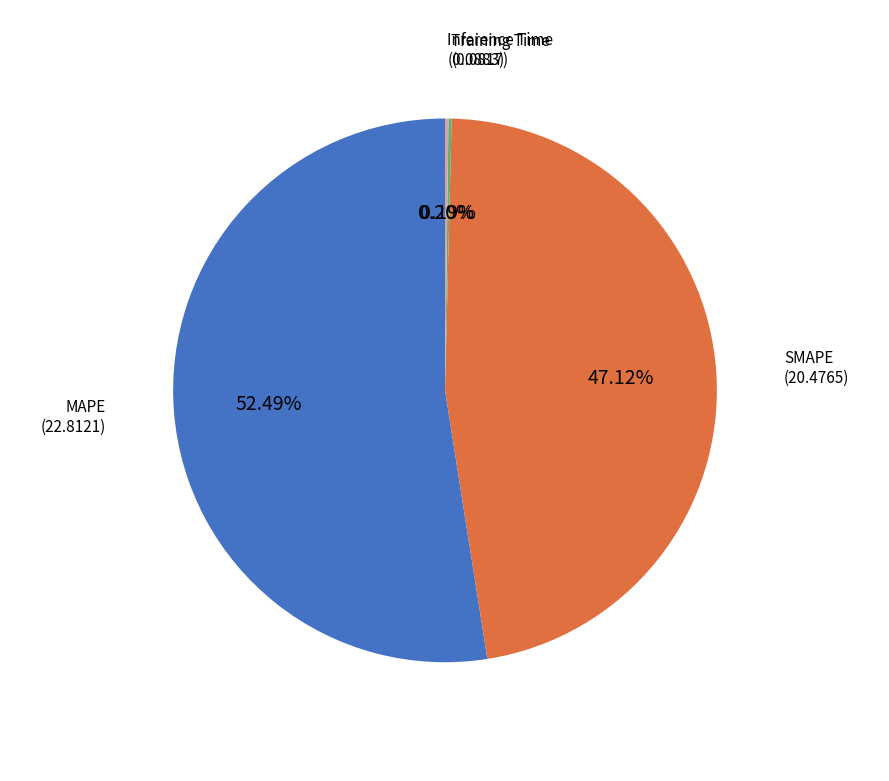

Does any single category account for the majority?

Yes